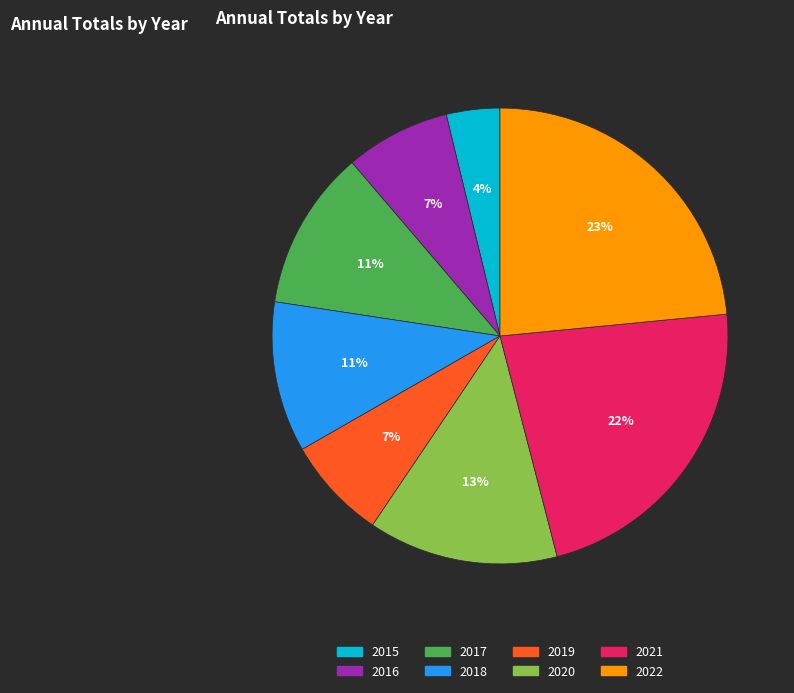

To the nearest percent, what percentage of the pie is 2015?

4%